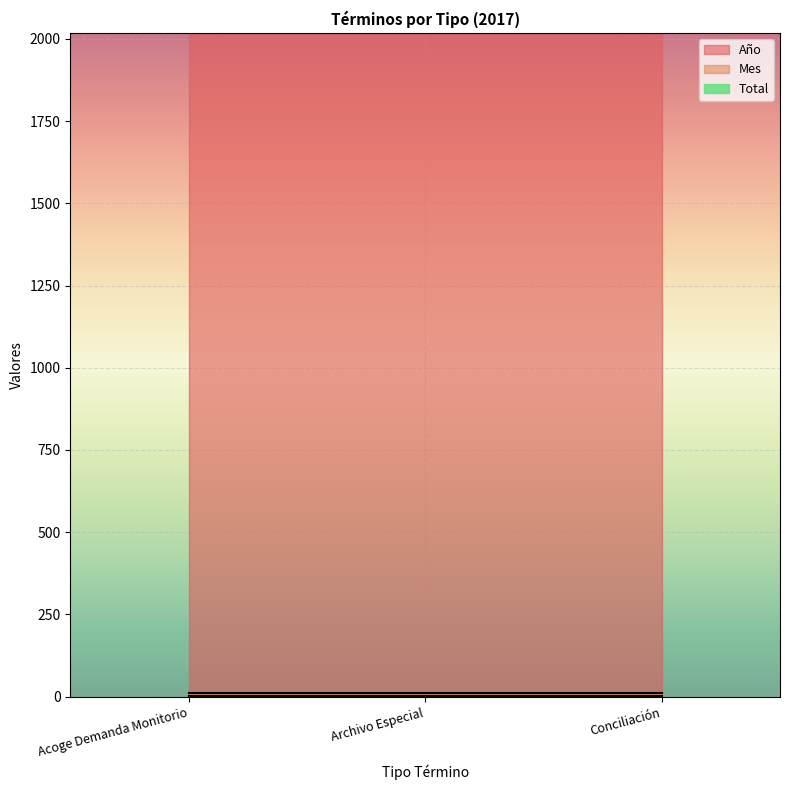

Which series has the widest spread of values?

Año